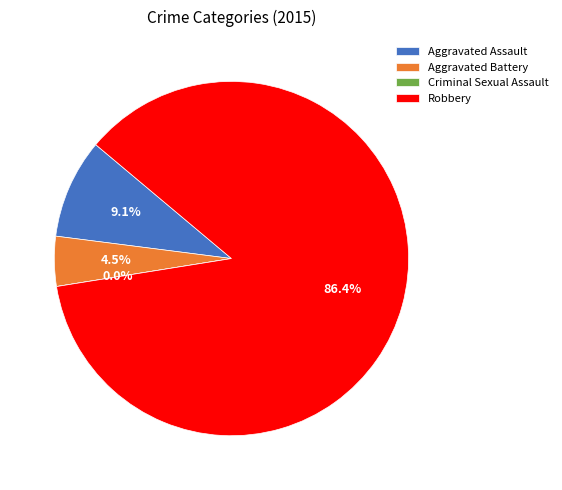

Rank the categories by value from lowest to highest.

Criminal Sexual Assault, Aggravated Battery, Aggravated Assault, Robbery